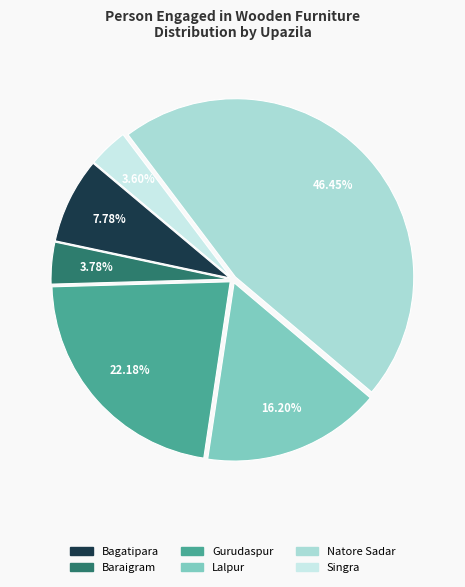

True or false: Gurudaspur accounts for 22% of the total.

True